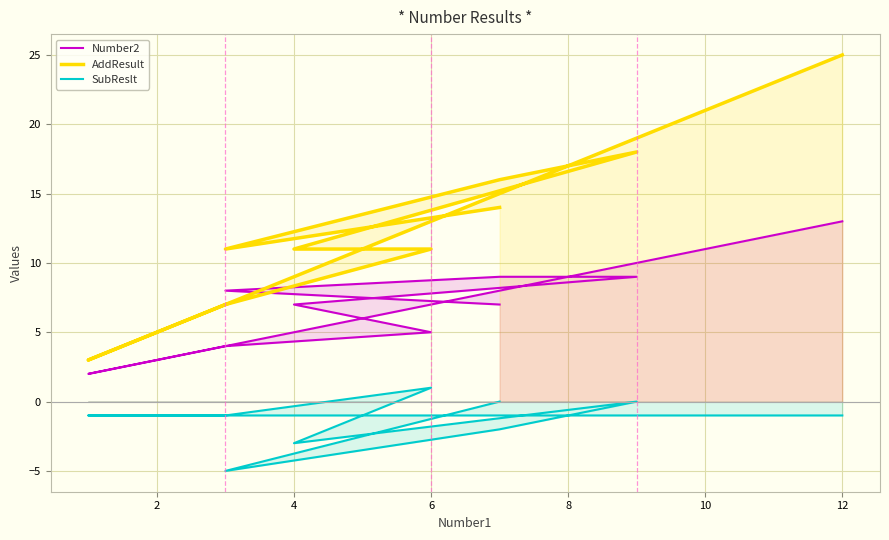

True or false: AddResult and SubReslt cross at least once.

False